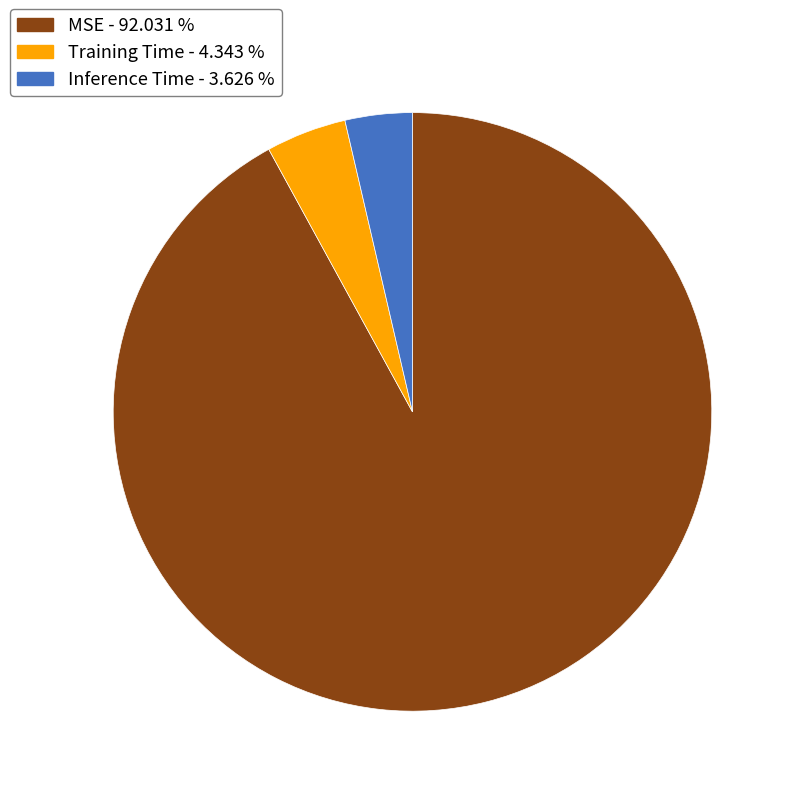

Rank the categories by value from lowest to highest.

Inference Time, Training Time, MSE